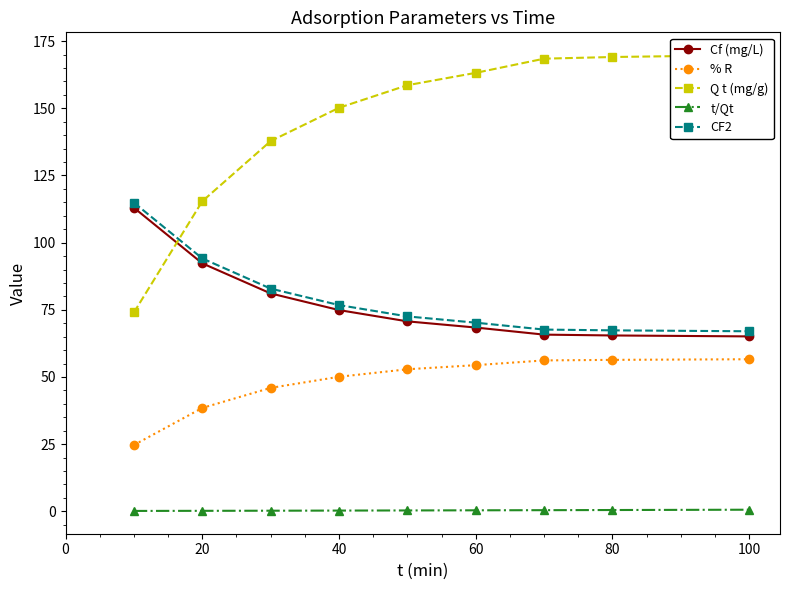

What is the maximum value for Cf (mg/L)?

113.0